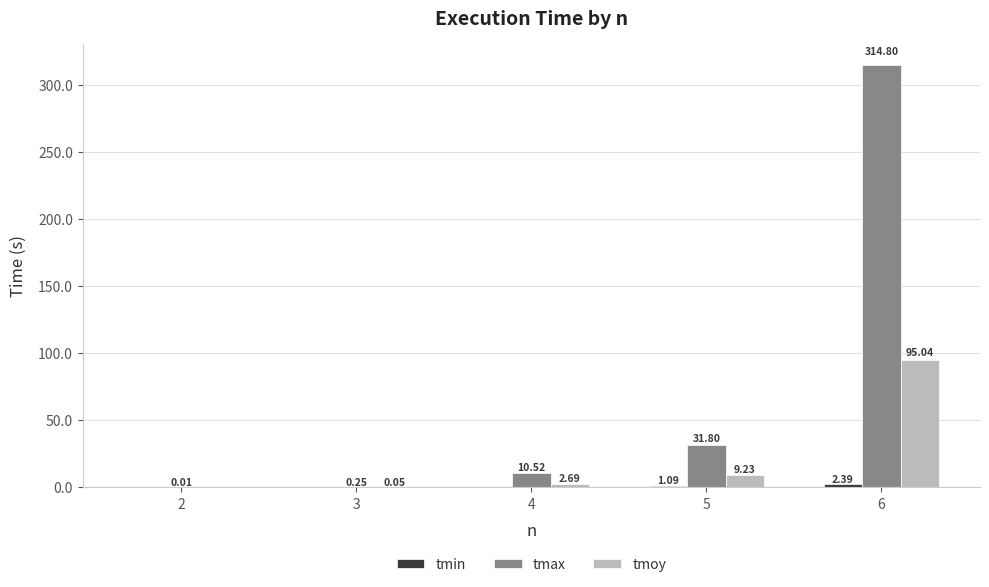

At which category is the sum across all series the highest?

6